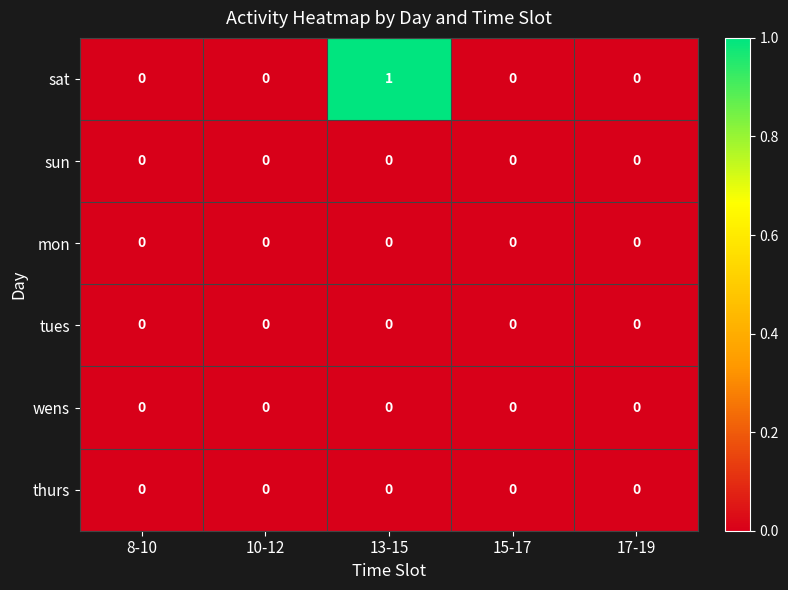

Count the number of data series in this chart.

6